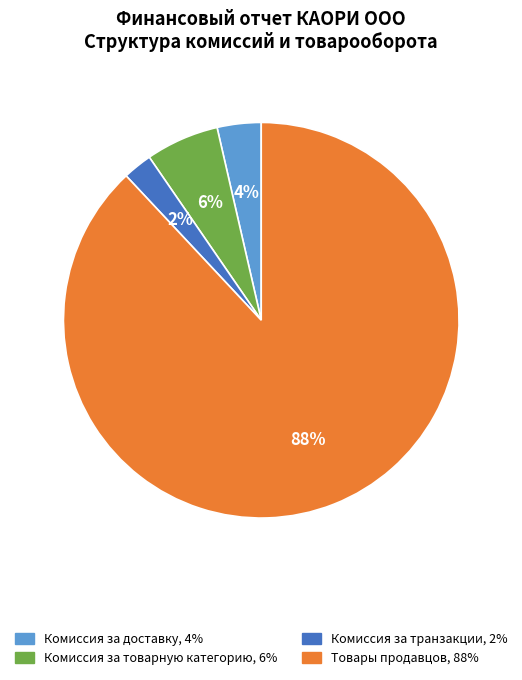

Is there a majority slice in this chart?

Yes